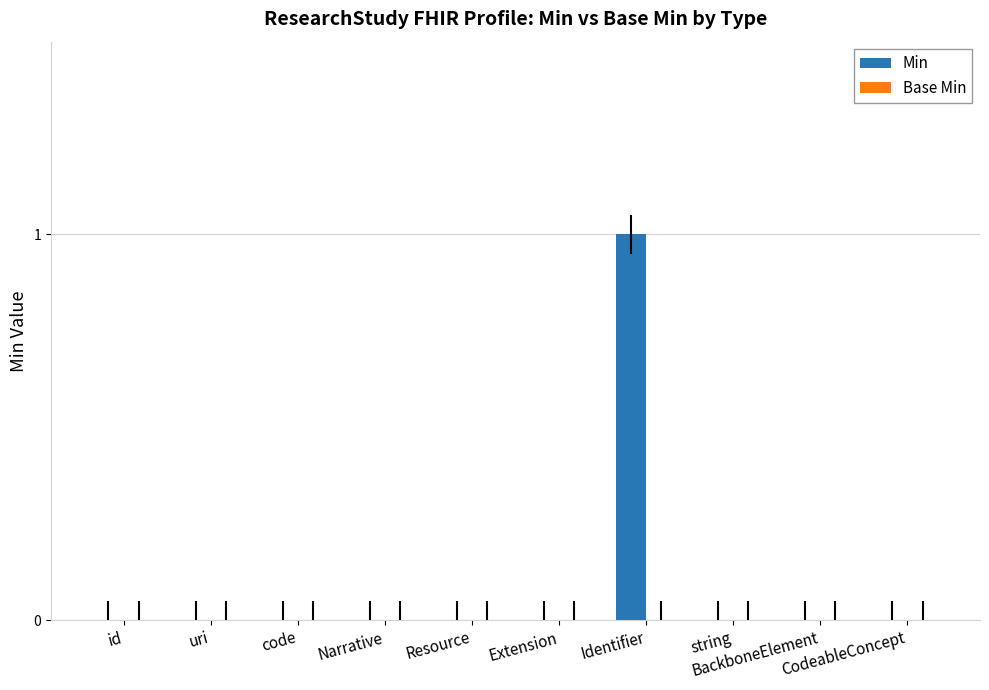

How many data points does each series have?

10